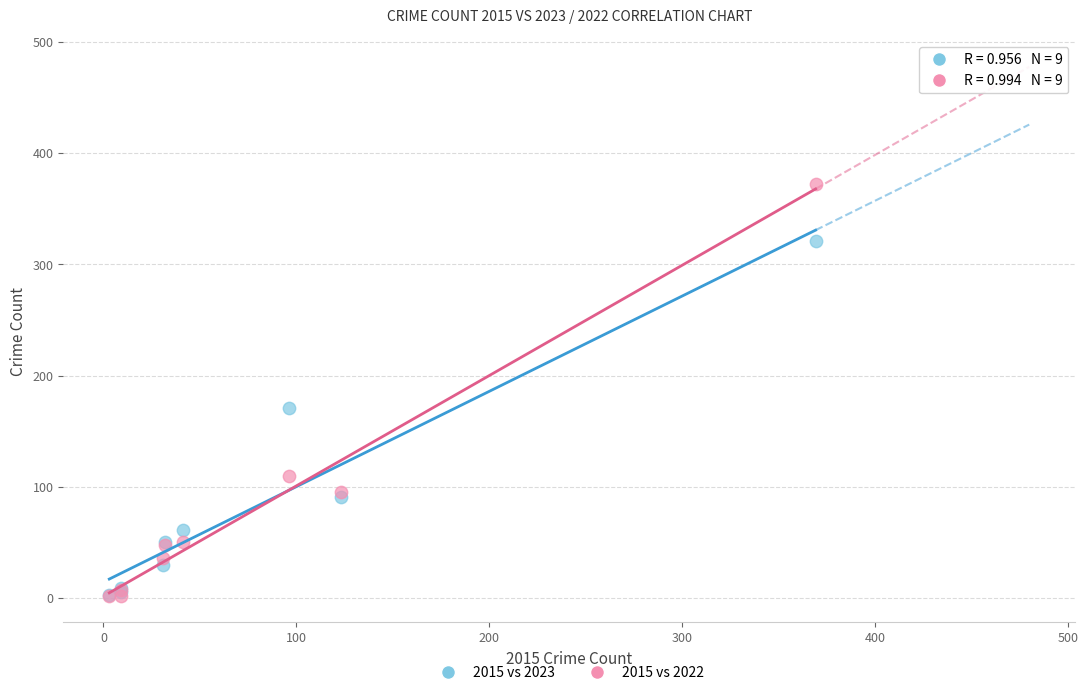

What are all the series names shown in the legend?

2015 vs 2023, 2015 vs 2022